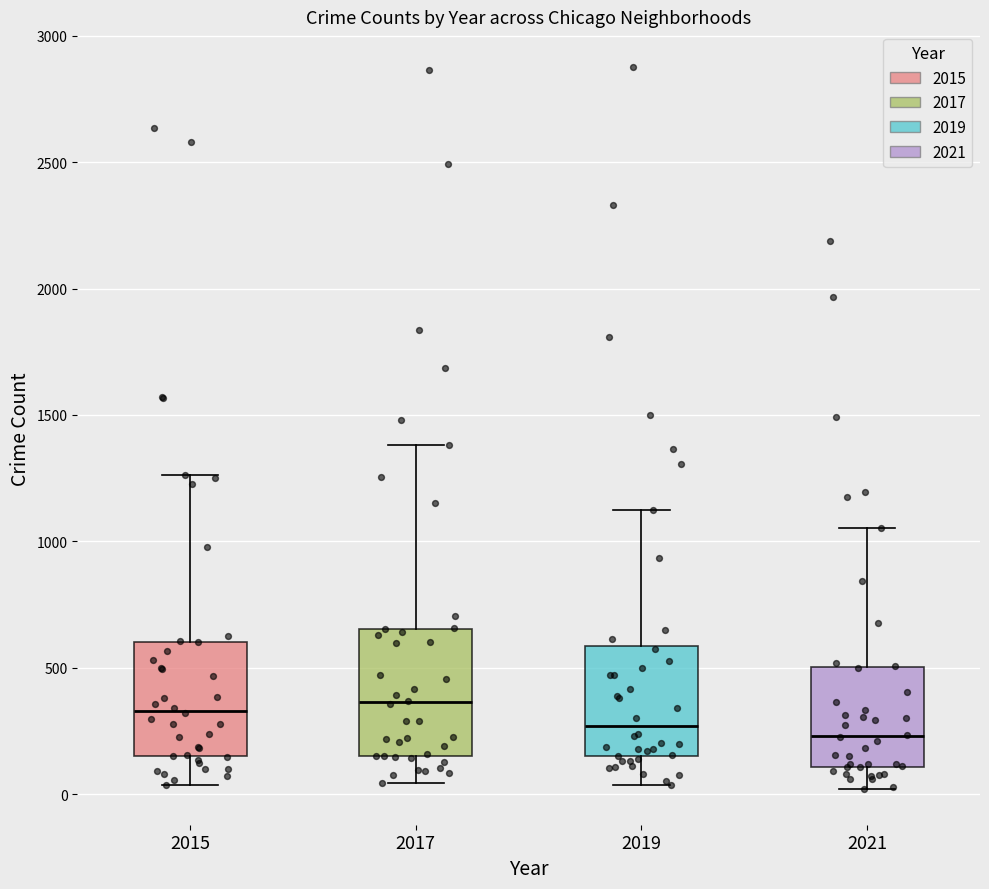

Reading left to right, transcribe this box plot: for each box, give where its median line is, the range the box spans, and where its two whiskers end, as read against the y-axis. The values are not printed on the chart, so give them approximately, as read against the axis.

2015: median 350, box 150 to 600, whiskers 50 to 1250
2017: median 350, box 150 to 650, whiskers 50 to 1400
2019: median 250, box 150 to 600, whiskers 50 to 1150
2021: median 250, box 100 to 500, whiskers 0 to 1050